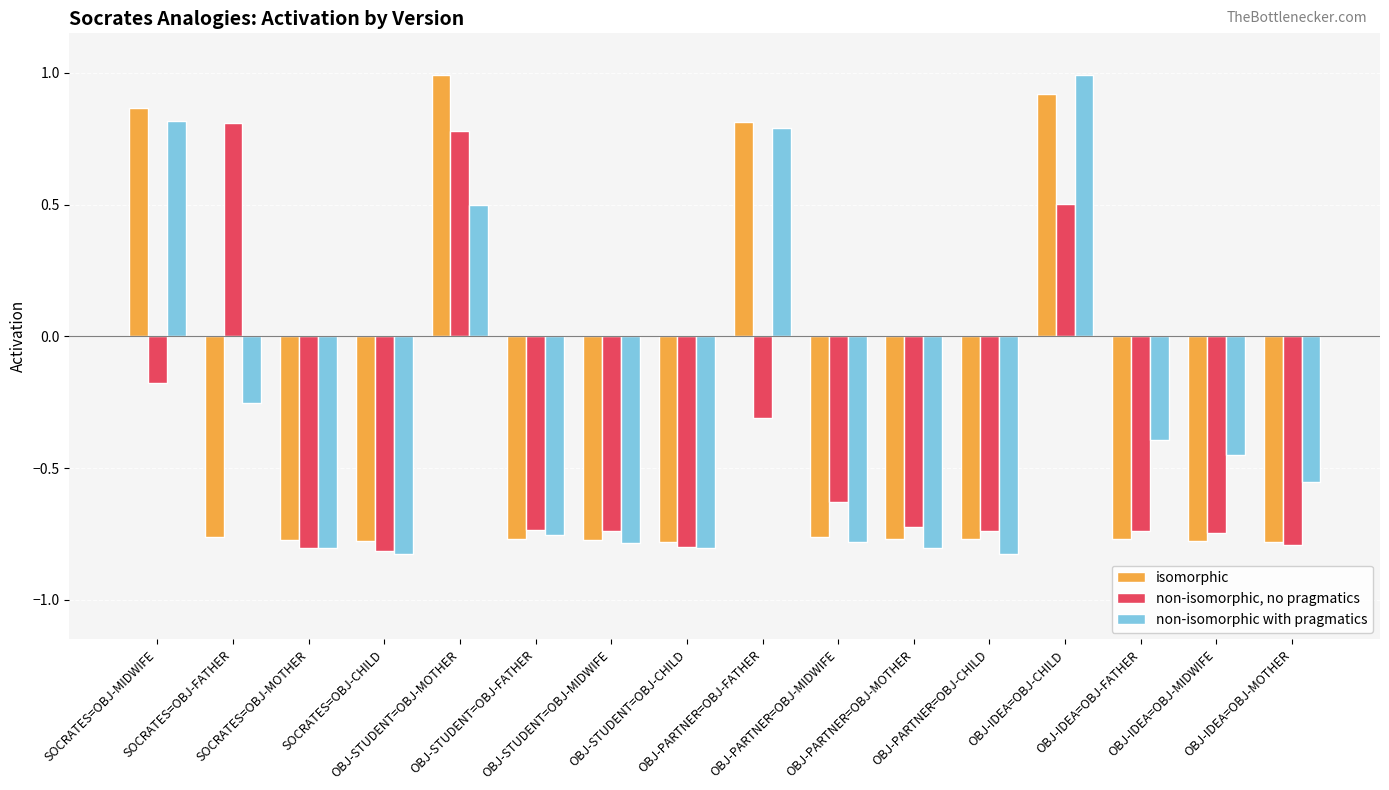

List the series in order of their overall mean, lowest first.

non-isomorphic, no pragmatics, isomorphic, non-isomorphic with pragmatics